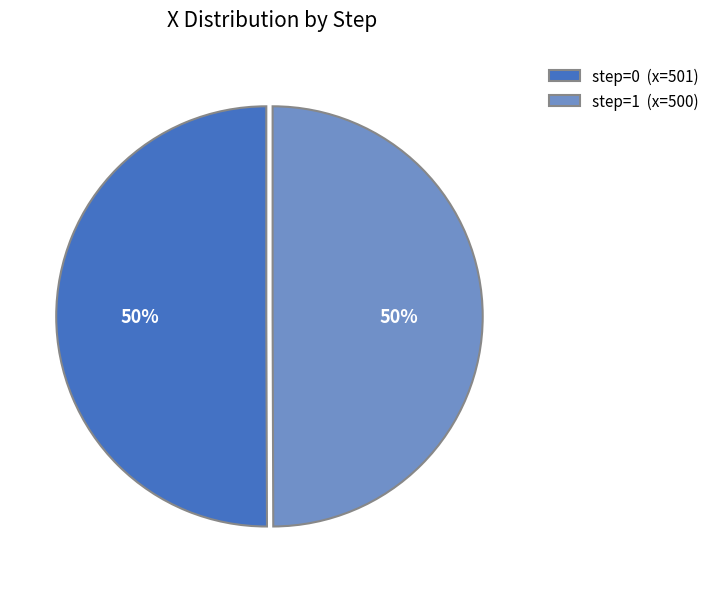

What is the ratio of the value at step=1 (x=500) to the value at step=0 (x=501)?

1.0